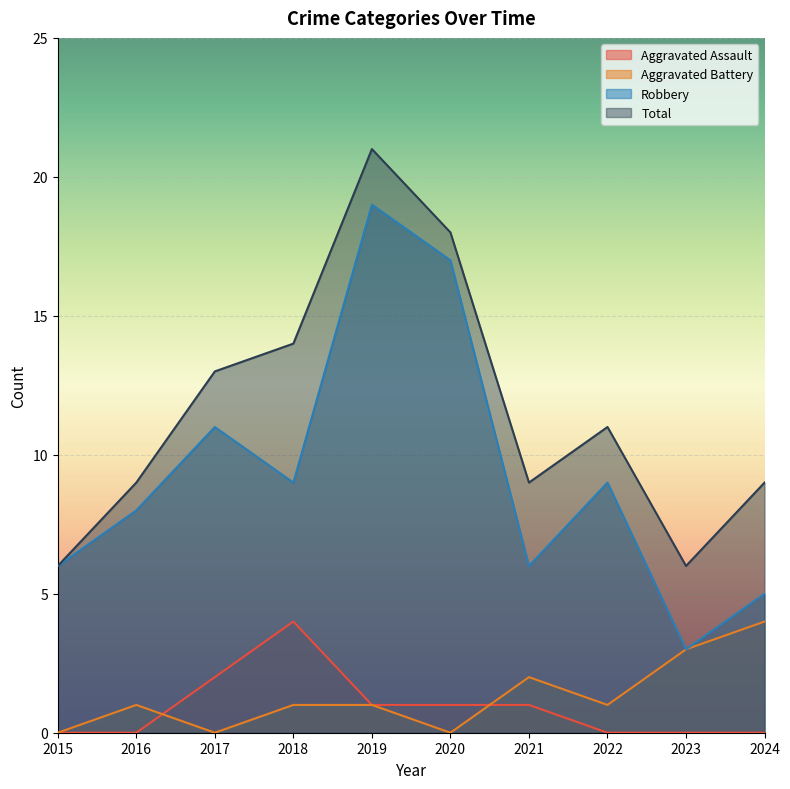

How many lines are shown in the chart?

4